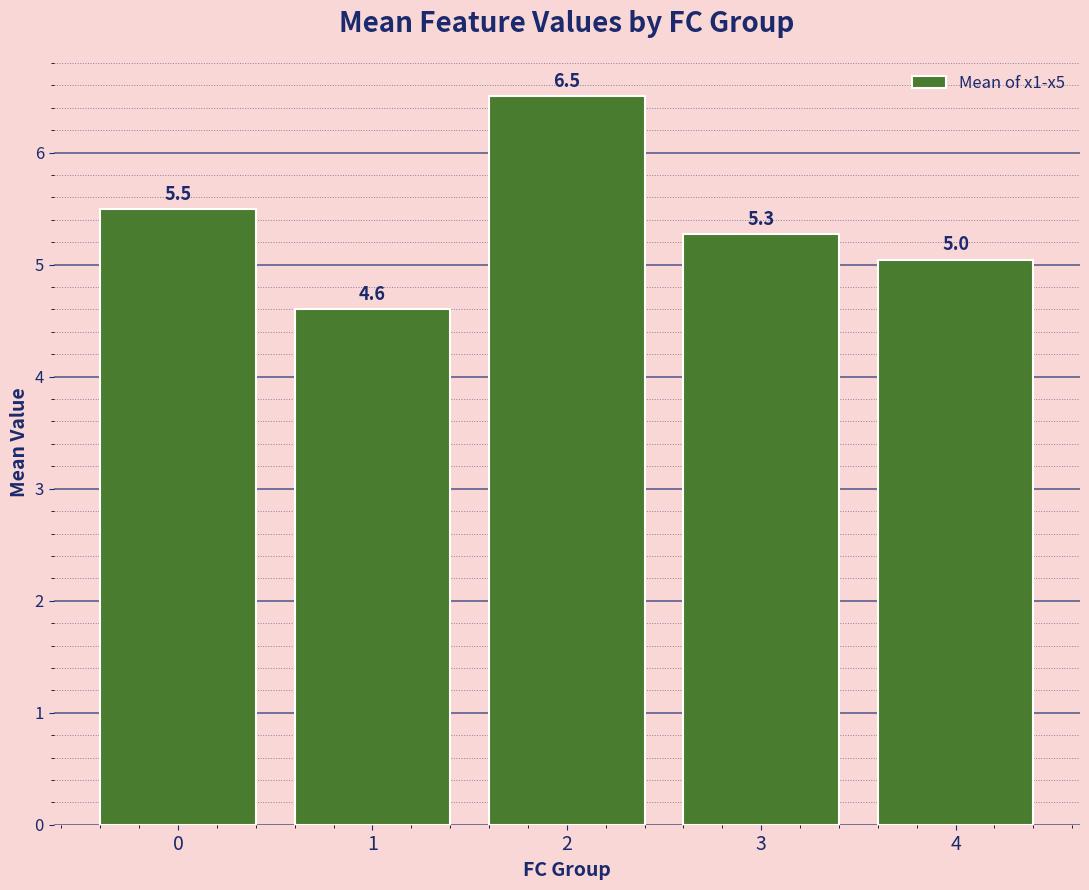

Count the number of values greater than 5.

4